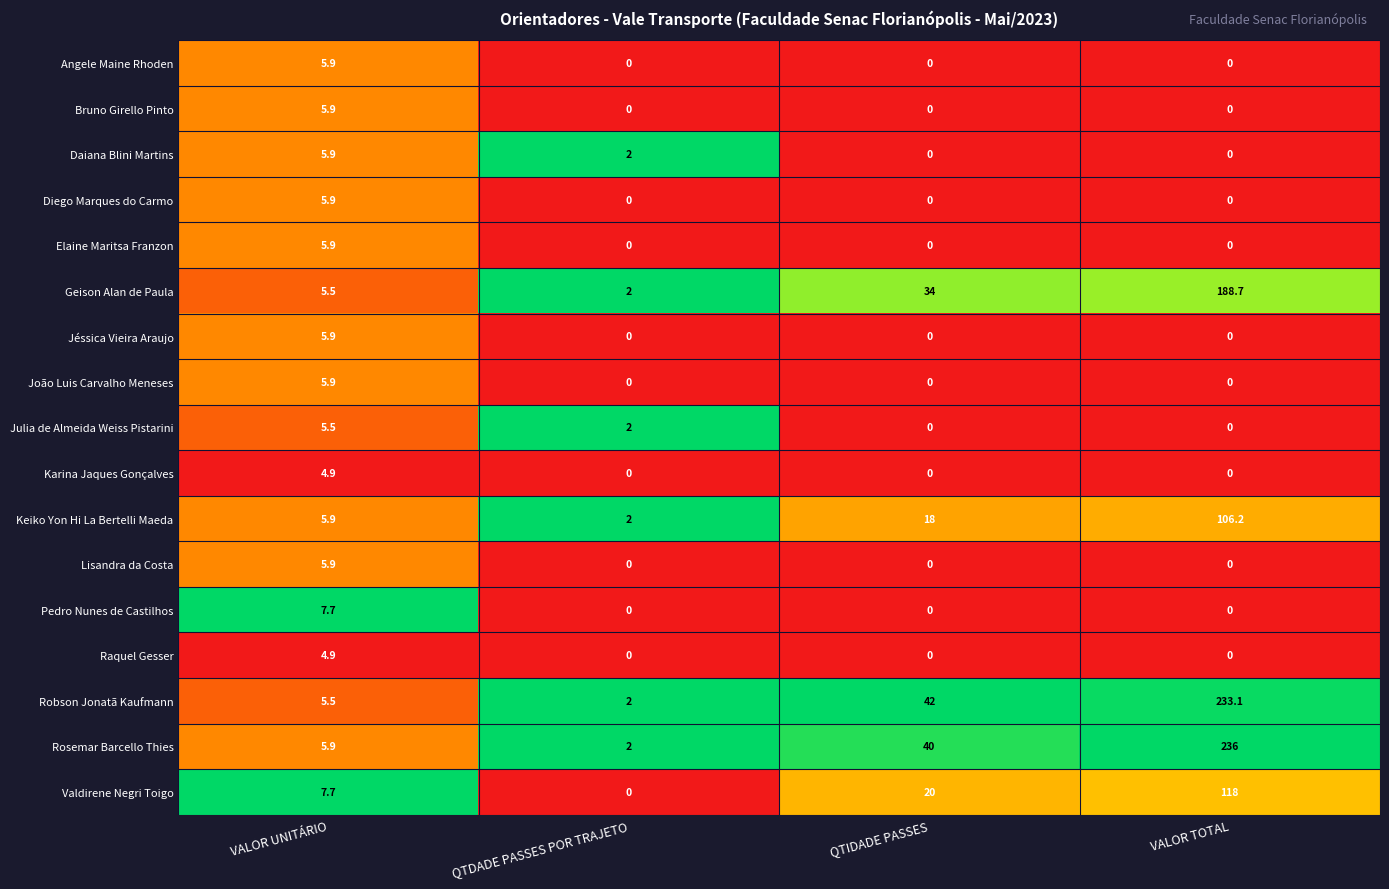

Which series has the widest spread of values?

Rosemar Barcello Thies